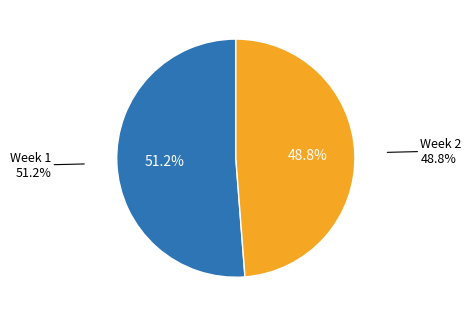

To the nearest percent, what is the average slice percentage?

50%